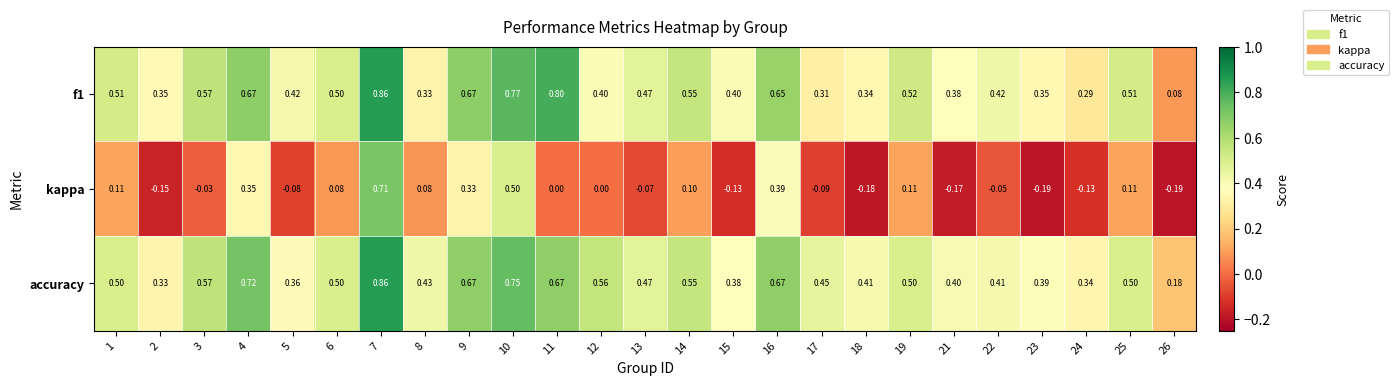

Which series has the largest total across all categories?

accuracy